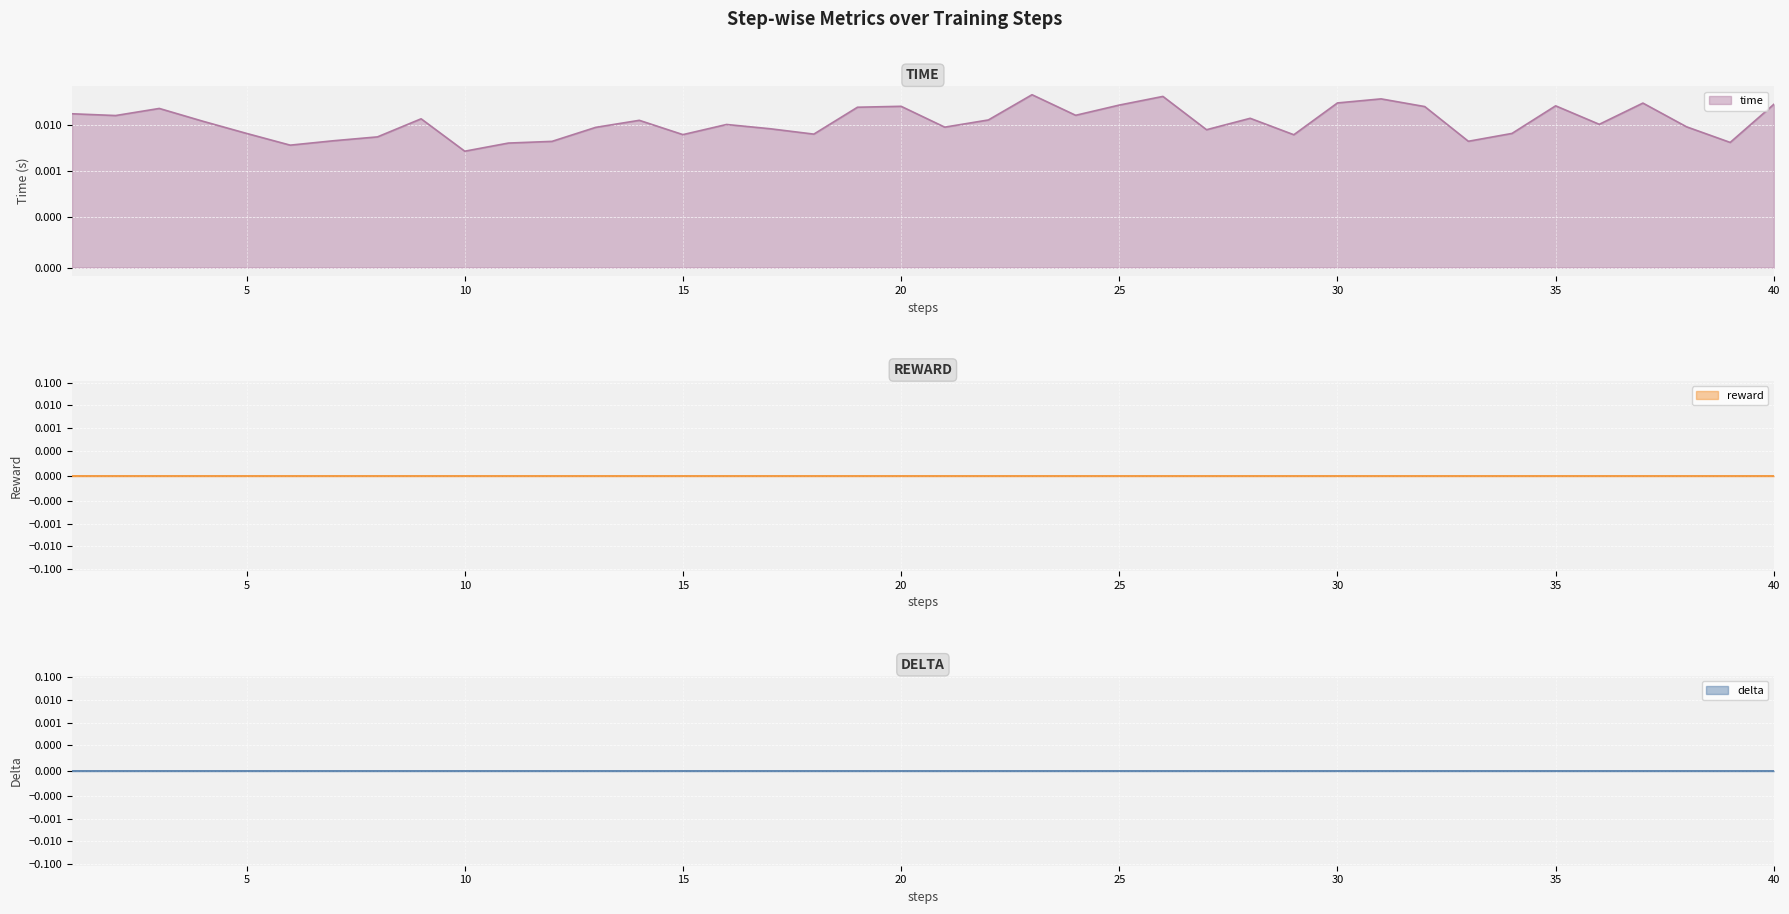

At which category is the sum across all series the highest?

23